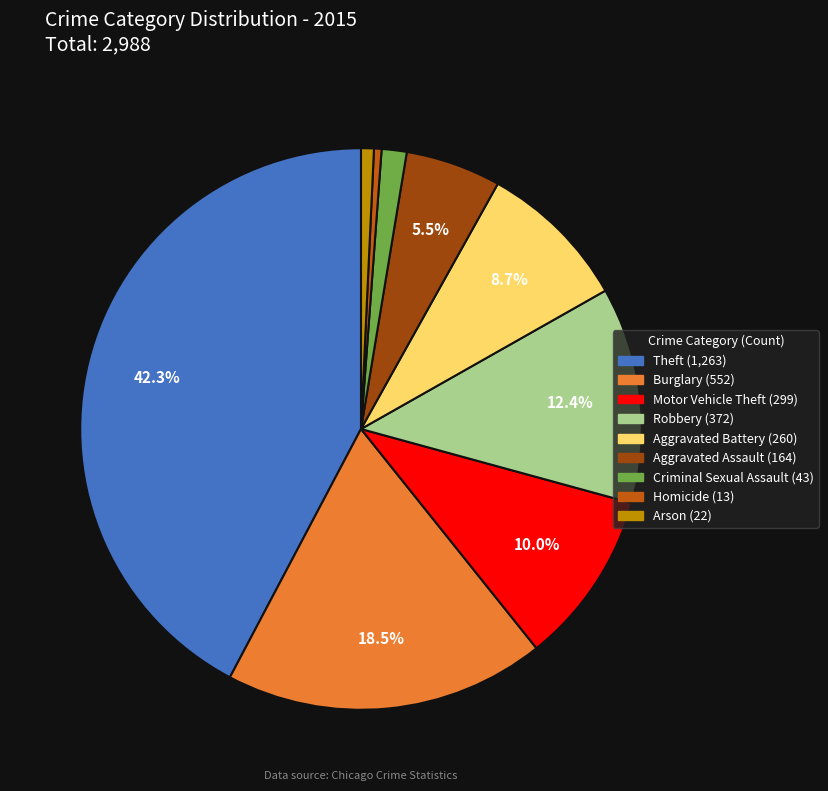

Is Motor Vehicle Theft the majority of the pie?

No